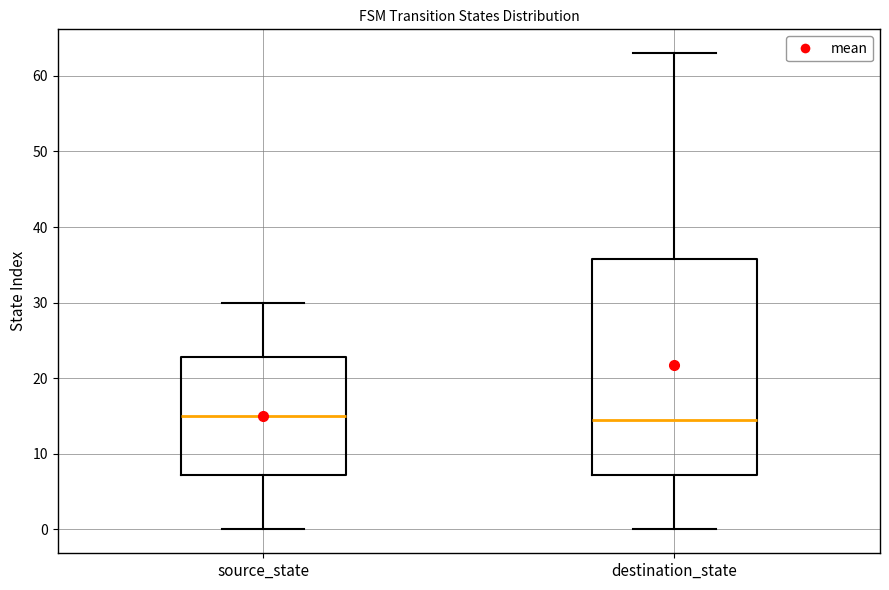

Reading left to right, transcribe this box plot: for each box, give where its median line is, the range the box spans, and where its two whiskers end, as read against the y-axis. The values are not printed on the chart, so give them approximately, as read against the axis.

source_state: median 15, box 7 to 23, whiskers 0 to 30
destination_state: median 15, box 7 to 36, whiskers 0 to 63